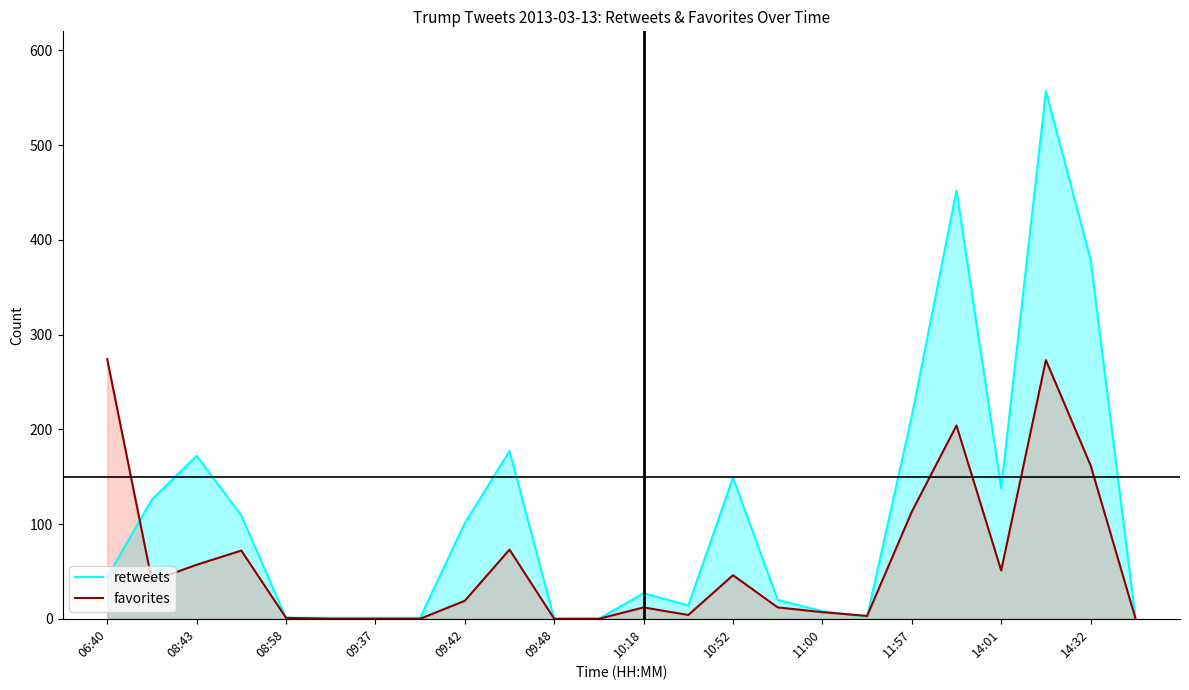

Which series has the largest total across all categories?

retweets